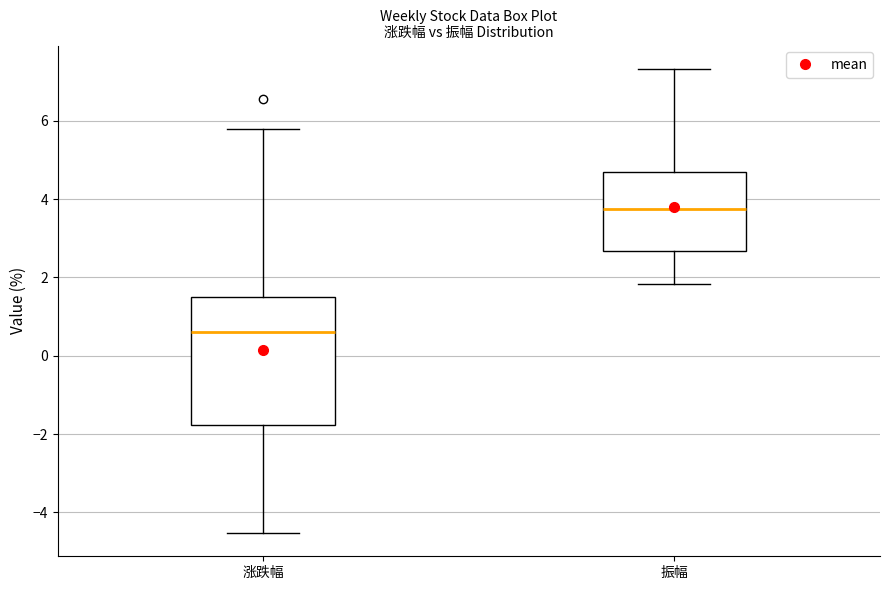

Which box is the tallest, from its lower edge to its upper edge?

涨跌幅